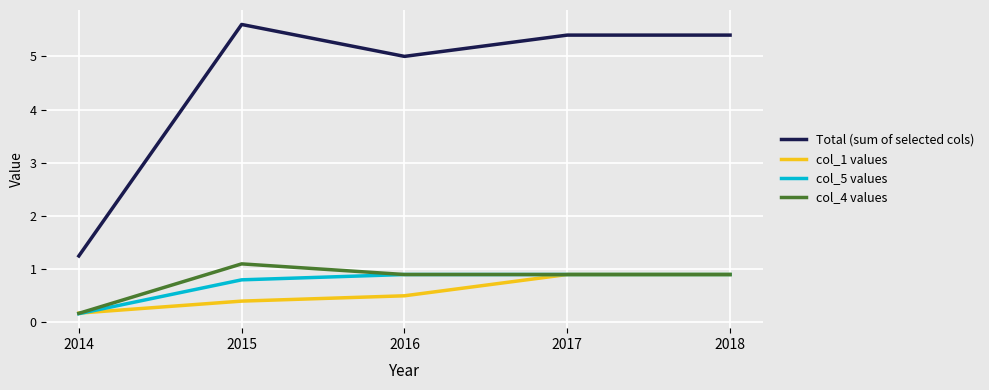

Is the value of Total (sum of selected cols) at 2015 greater than the value of col_4 values at 2014?

Yes